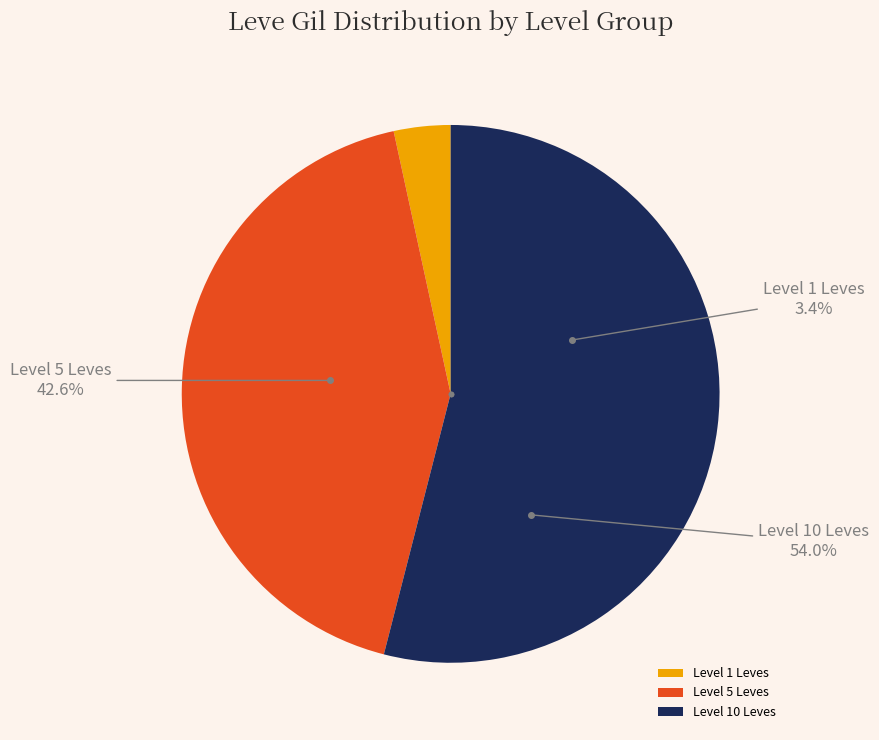

True or false: Hempen Kecks accounts for 16% of the total.

False